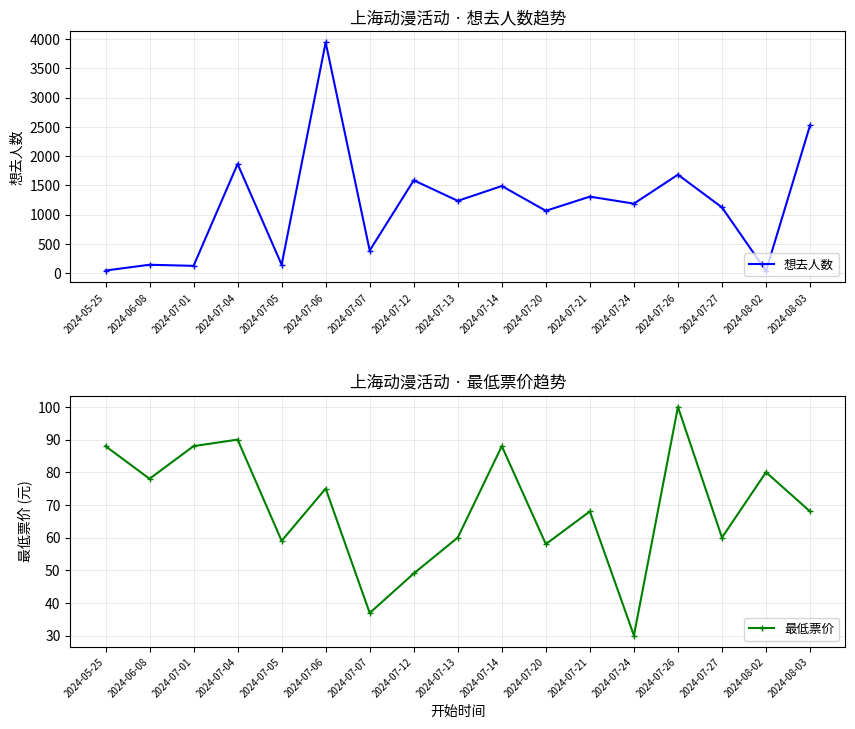

Is it true that 想去人数 equals 692.4 at 2024-07-07?

False